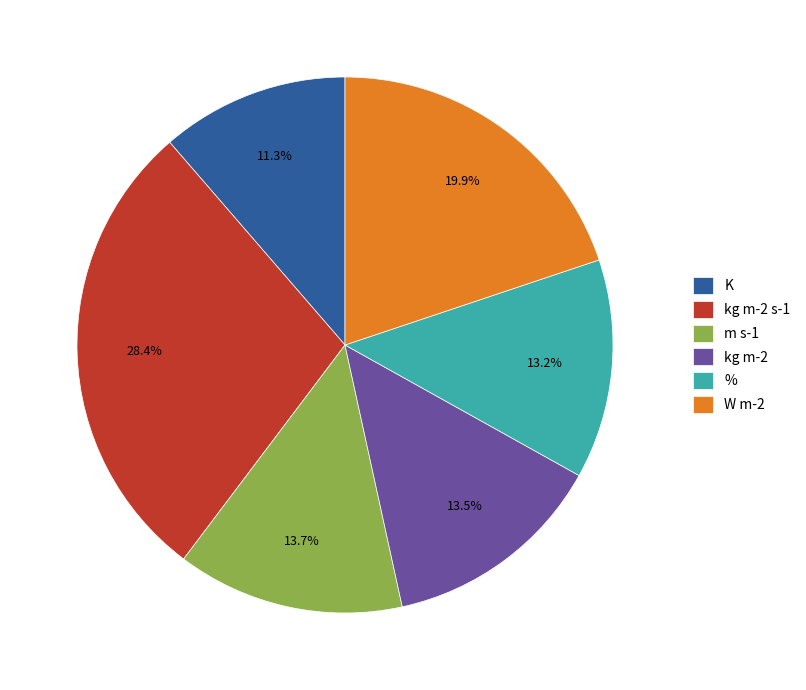

Combined, what portion of the pie is K and kg m-2?

24.8%